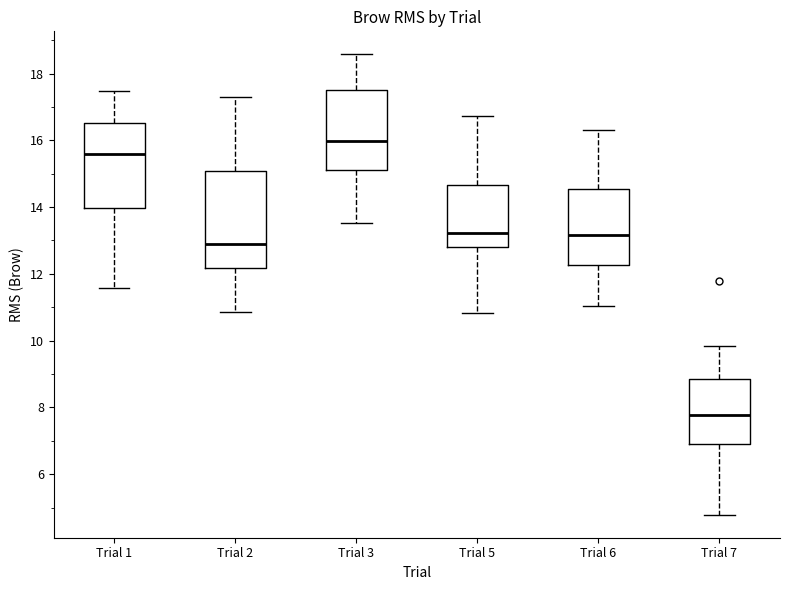

Reading left to right, transcribe this box plot: for each box, give where its median line is, the range the box spans, and where its two whiskers end, as read against the y-axis. The values are not printed on the chart, so give them approximately, as read against the axis.

Trial 1: median 15.6, box 14.0 to 16.6, whiskers 11.6 to 17.4
Trial 2: median 12.8, box 12.2 to 15.0, whiskers 10.8 to 17.2
Trial 3: median 16.0, box 15.2 to 17.6, whiskers 13.6 to 18.6
Trial 5: median 13.2, box 12.8 to 14.6, whiskers 10.8 to 16.8
Trial 6: median 13.2, box 12.2 to 14.6, whiskers 11.0 to 16.4
Trial 7: median 7.8, box 6.8 to 8.8, whiskers 4.8 to 9.8